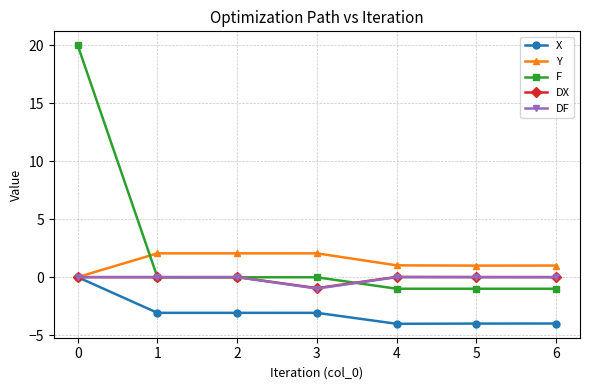

What is the difference between the second highest and minimum values in the X series?

0.9